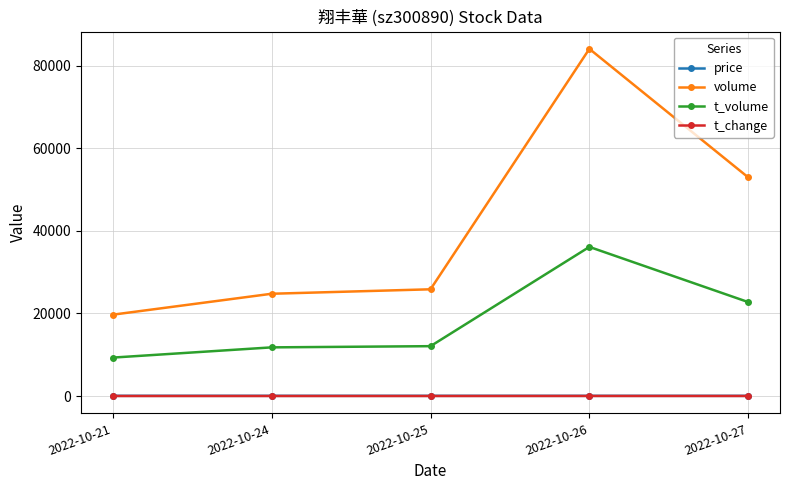

Which series has the largest total across all categories?

volume